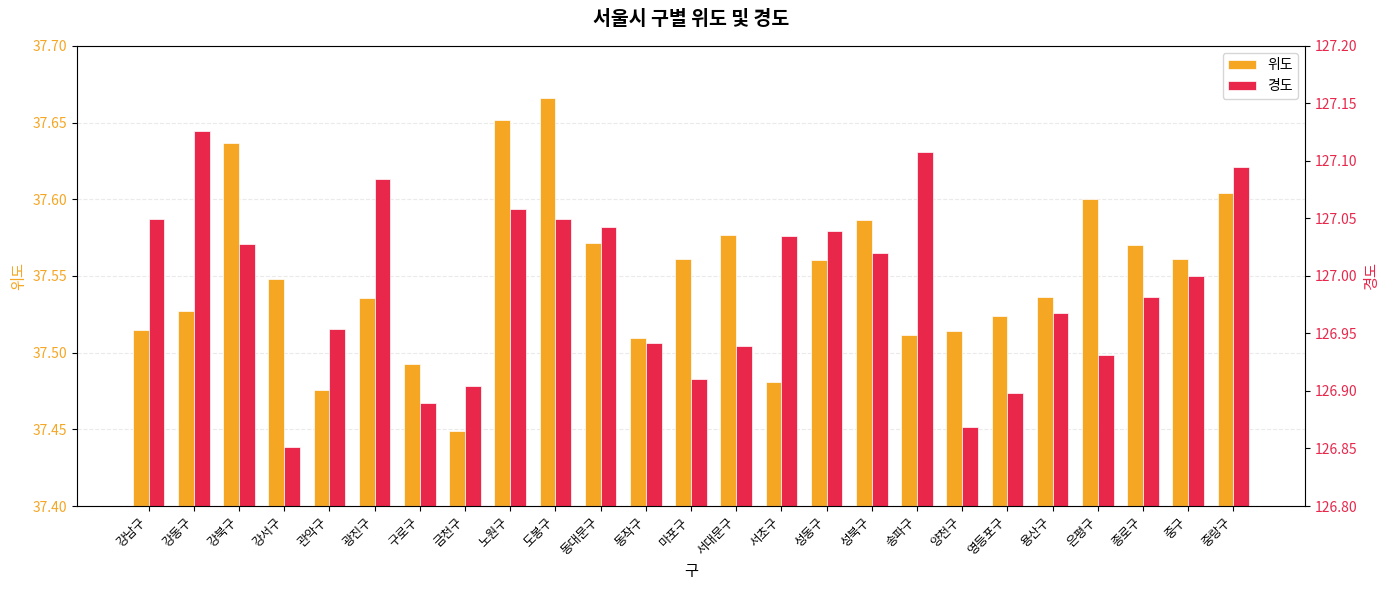

Reading left to right, transcribe all the data shown in this chart.

위도: 강남구=37.5	강동구=37.5	강북구=37.6	강서구=37.5	관악구=37.5	광진구=37.5	구로구=37.5	금천구=37.4	노원구=37.7	도봉구=37.7	동대문구=37.6	동작구=37.5	마포구=37.6	서대문구=37.6	서초구=37.5	성동구=37.6	성북구=37.6	송파구=37.5	양천구=37.5	영등포구=37.5	용산구=37.5	은평구=37.6	종로구=37.6	중구=37.6	중랑구=37.6
경도: 강남구=127.0	강동구=127.1	강북구=127.0	강서구=126.9	관악구=127.0	광진구=127.1	구로구=126.9	금천구=126.9	노원구=127.1	도봉구=127.0	동대문구=127.0	동작구=126.9	마포구=126.9	서대문구=126.9	서초구=127.0	성동구=127.0	성북구=127.0	송파구=127.1	양천구=126.9	영등포구=126.9	용산구=127.0	은평구=126.9	종로구=127.0	중구=127.0	중랑구=127.1